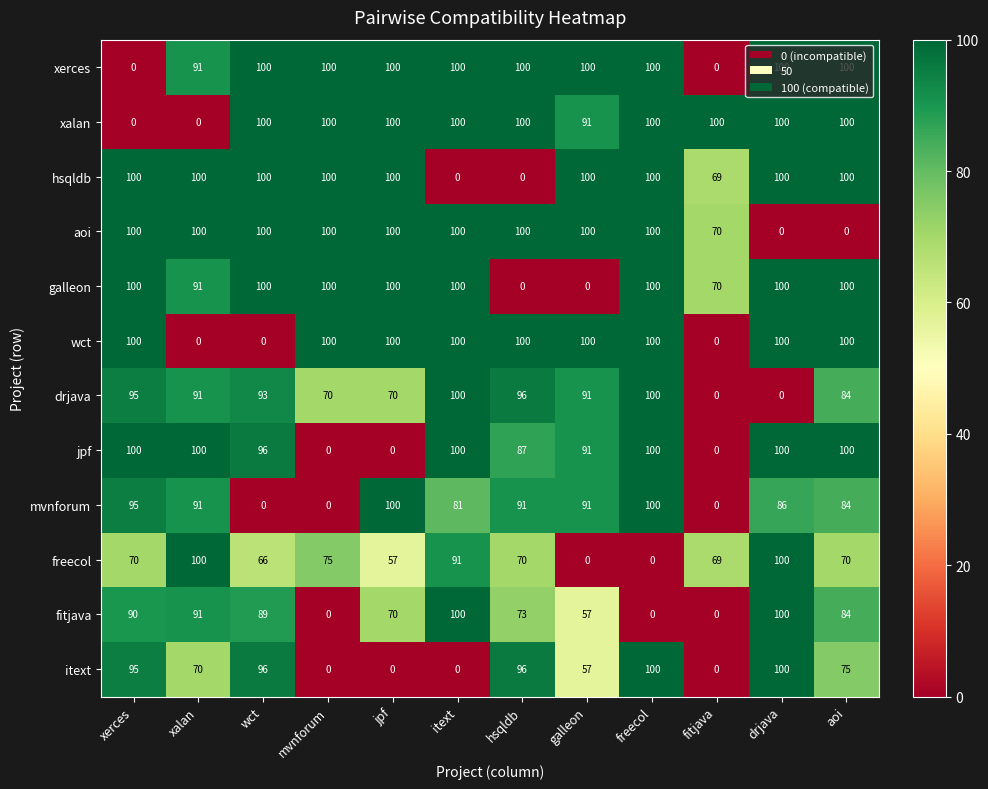

At which category is the sum across all series the highest?

freecol